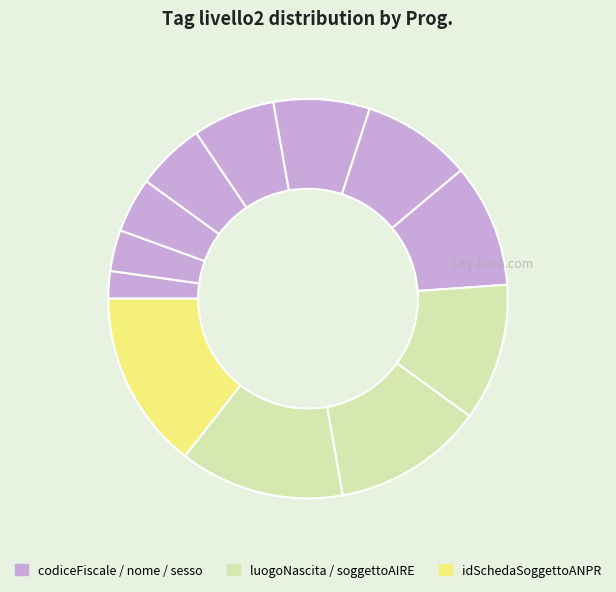

Is there any slice that represents more than half of the pie?

No